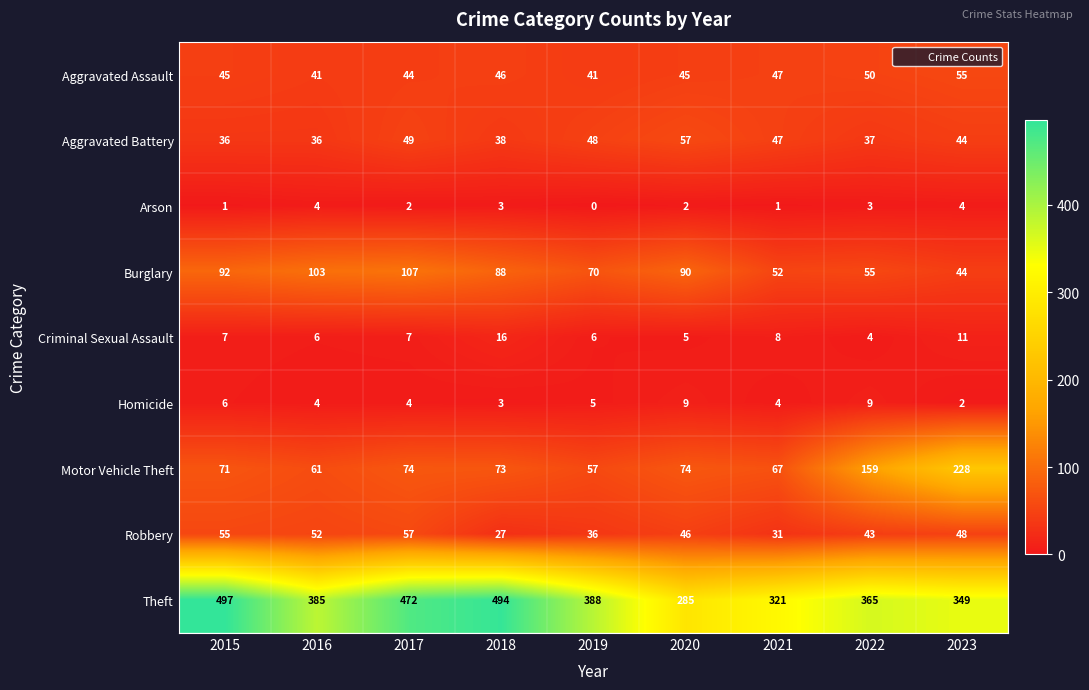

At which category is the sum across all series the highest?

2017